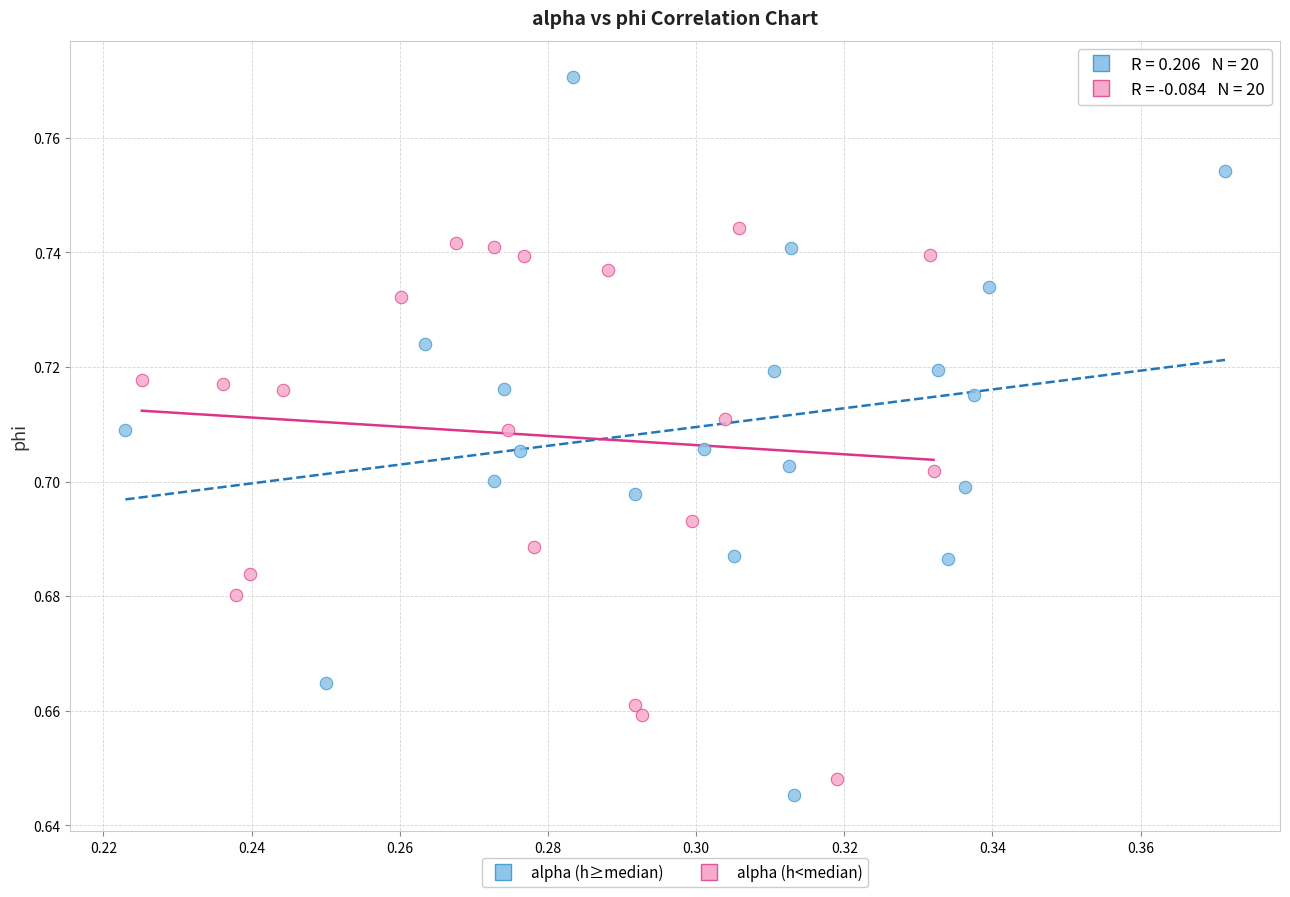

Which series reaches the minimum Y coordinate?

alpha (h≥median)